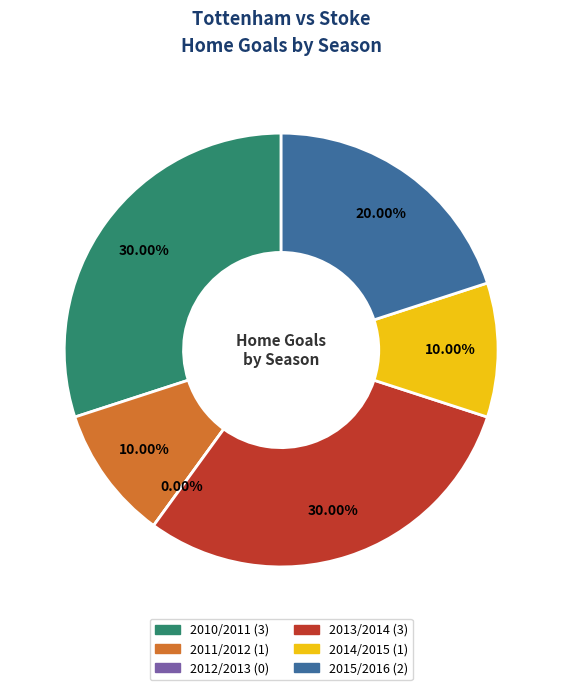

What percentage is NOT represented by 2013/2014?

70.0%